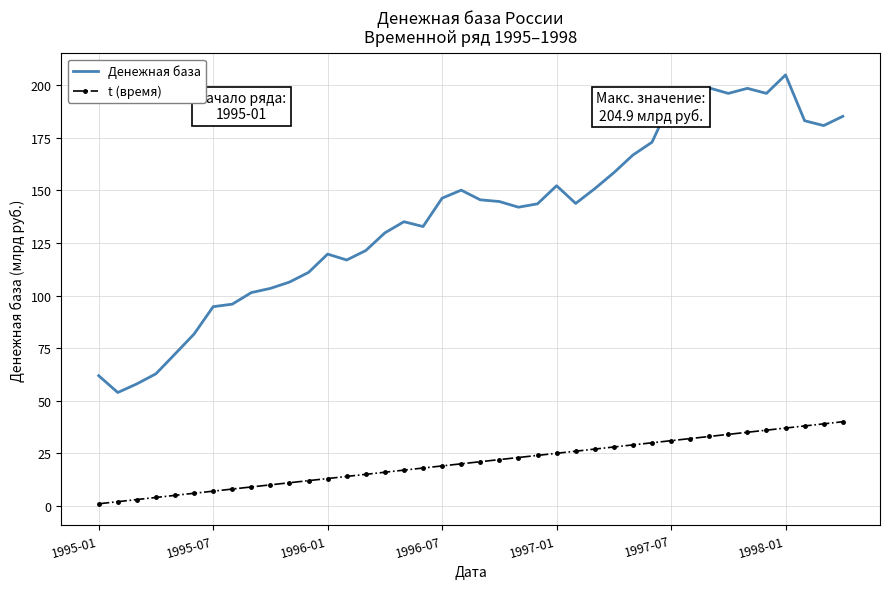

Which series has the widest spread of values?

Денежная база